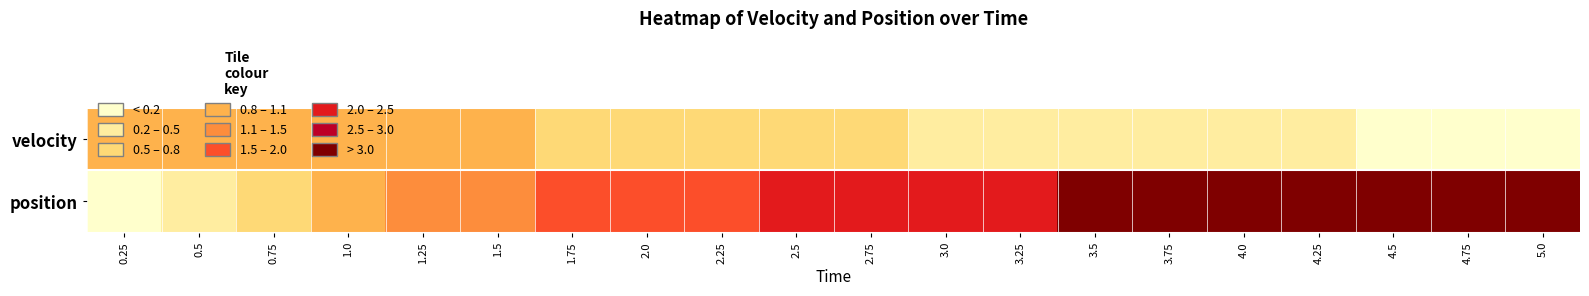

Between 0.25 and 3.0, which series saw the biggest shift?

position